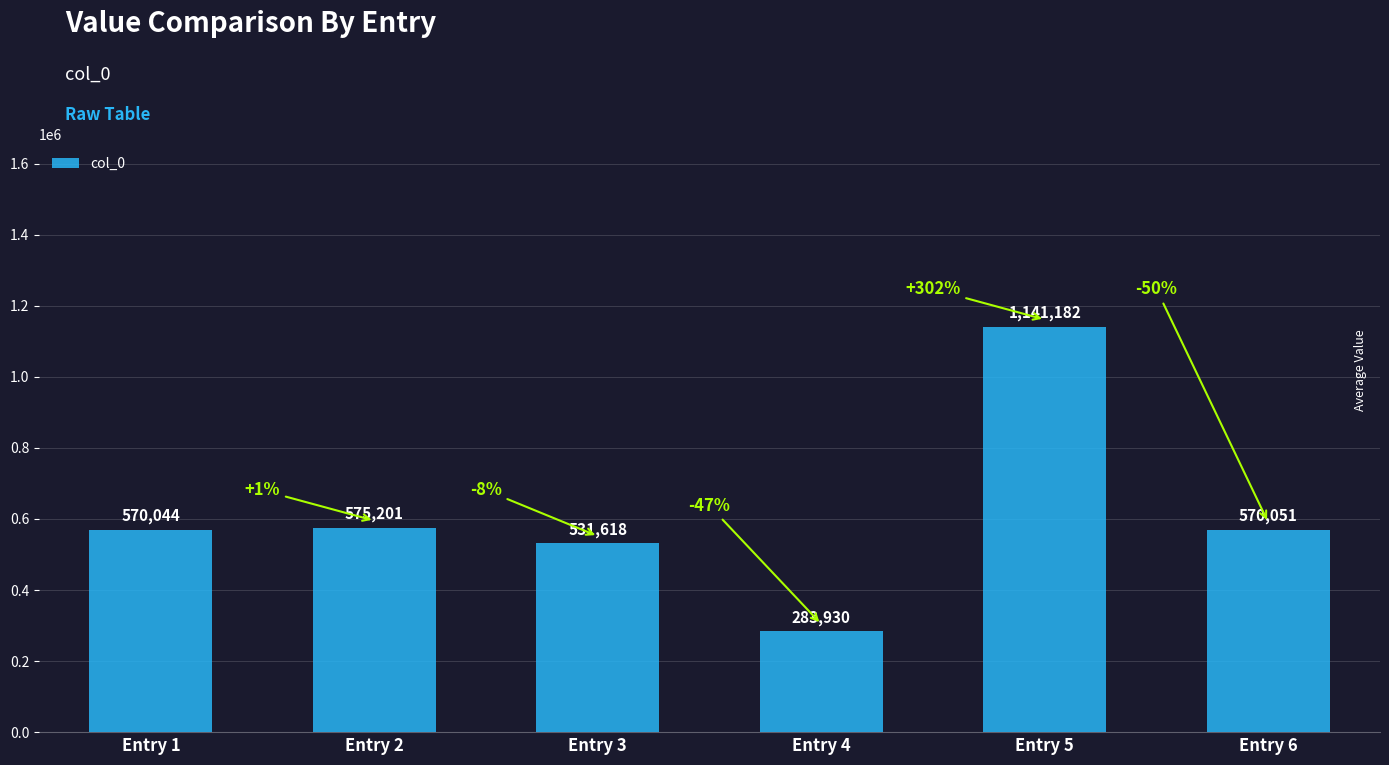

List the labels in order of value, largest first.

Entry 5, Entry 2, Entry 6, Entry 1, Entry 3, Entry 4